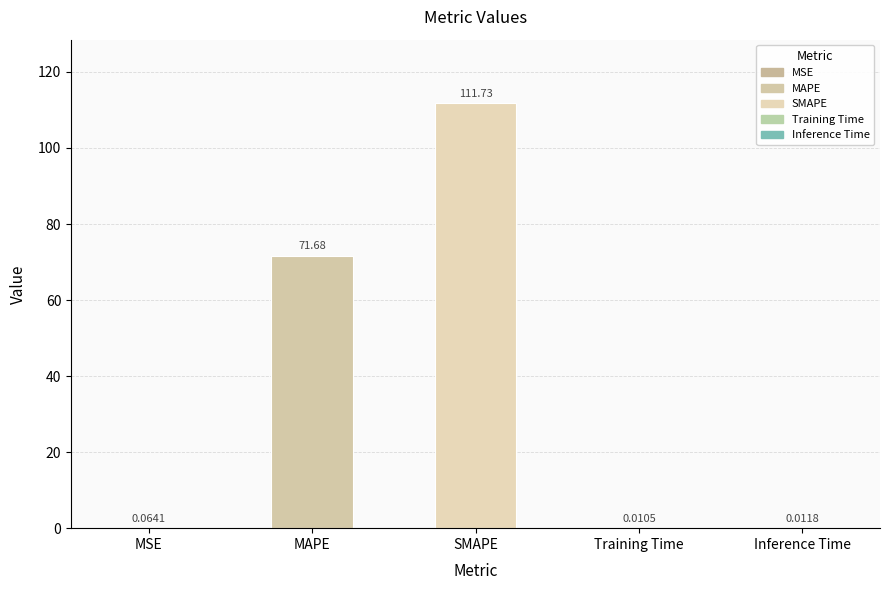

Where is the data nearest to the value 55?

MAPE